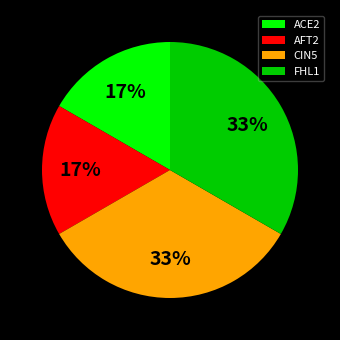

Is AFT2 the majority of the pie?

No